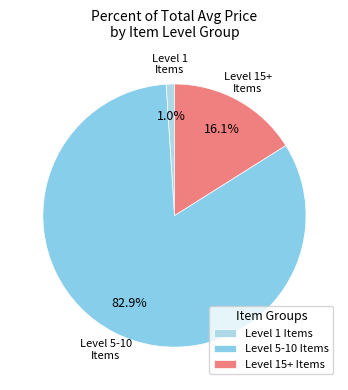

Rank the categories by value from lowest to highest.

Level 1 Items, Level 15+ Items, Level 5-10 Items